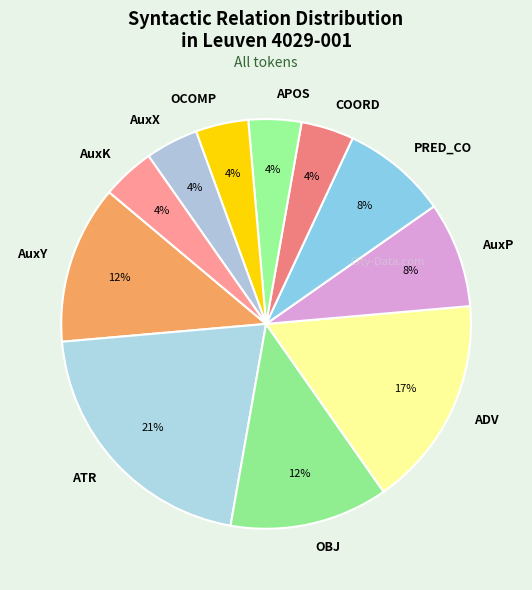

How many slices are in this pie chart?

11